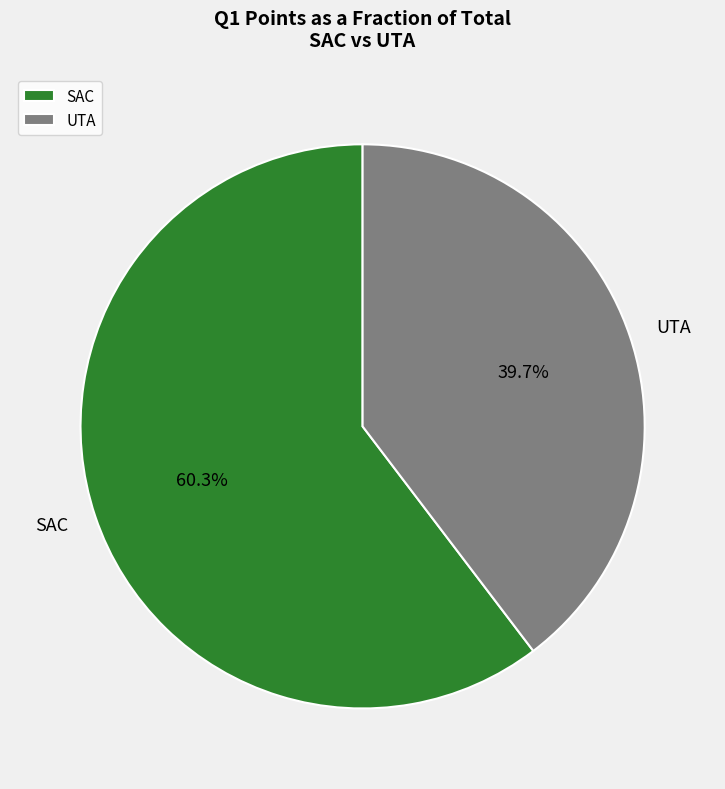

To the nearest percent, what portion does SAC represent?

60%